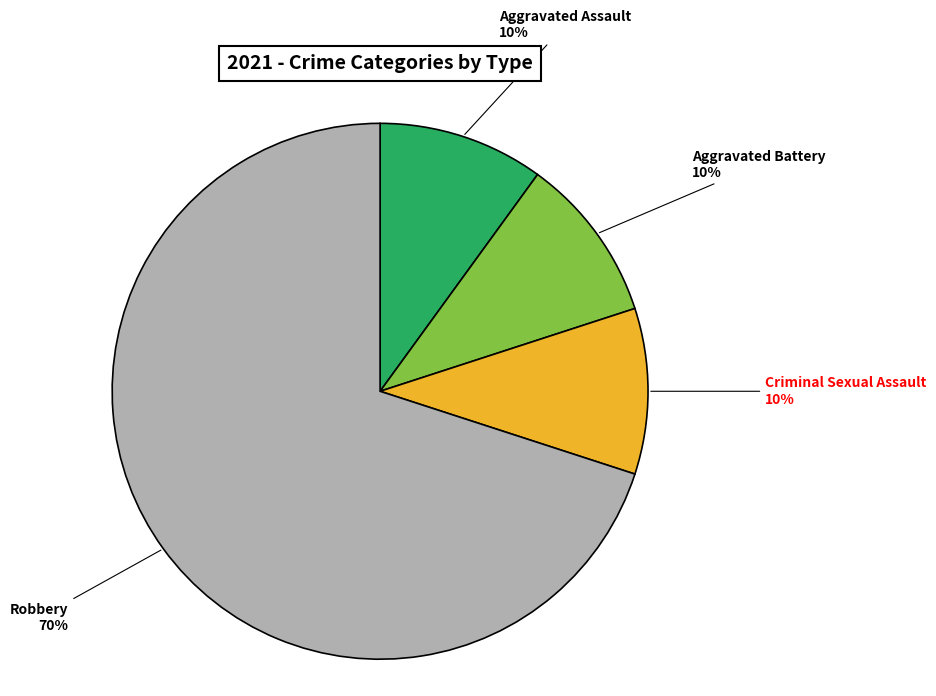

To the nearest percent, what is the difference between the largest and smallest slice percentages?

60%